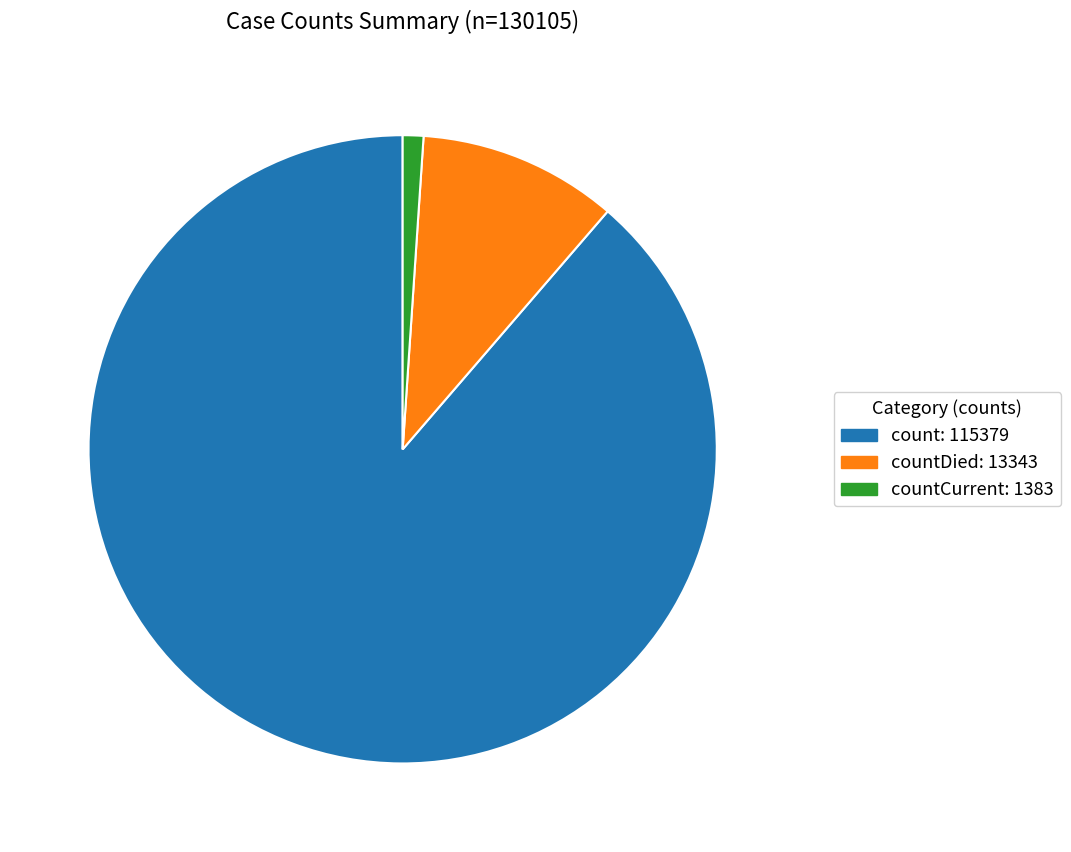

Is there any slice that represents more than half of the pie?

Yes